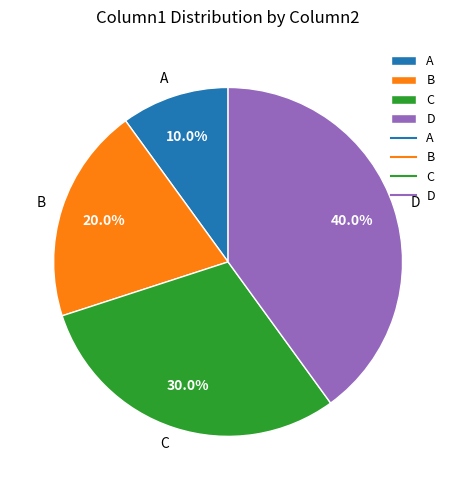

How many segments does this pie chart have?

4